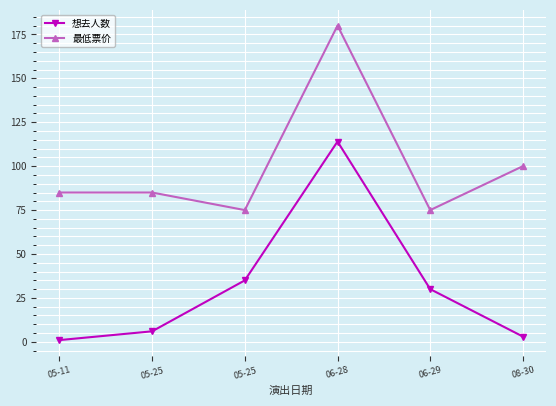

True or false: 想去人数 and 最低票价 cross at least once.

False